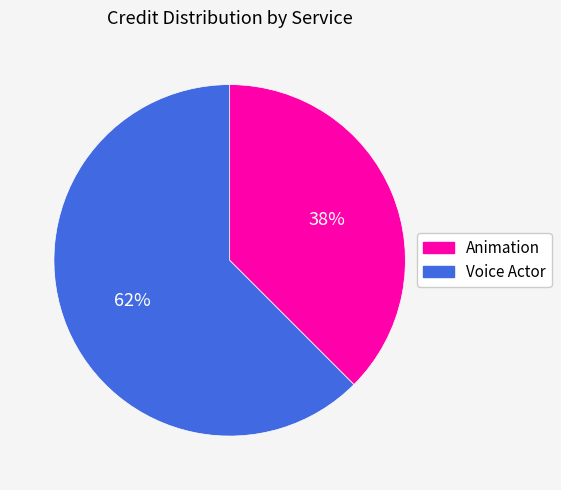

Is it true that Voice Actor is 51% of the pie?

False